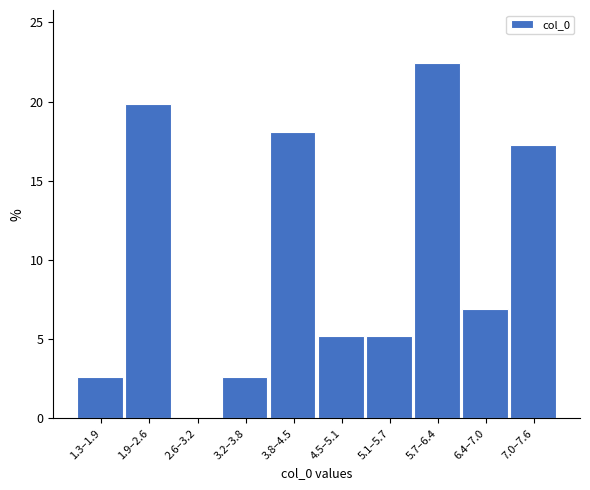

Reading left to right, transcribe all the data shown in this chart.

1.3–1.9=2.6	1.9–2.6=19.8	2.6–3.2=0.0	3.2–3.8=2.6	3.8–4.5=18.1	4.5–5.1=5.2	5.1–5.7=5.2	5.7–6.4=22.4	6.4–7.0=6.9	7.0–7.6=17.2